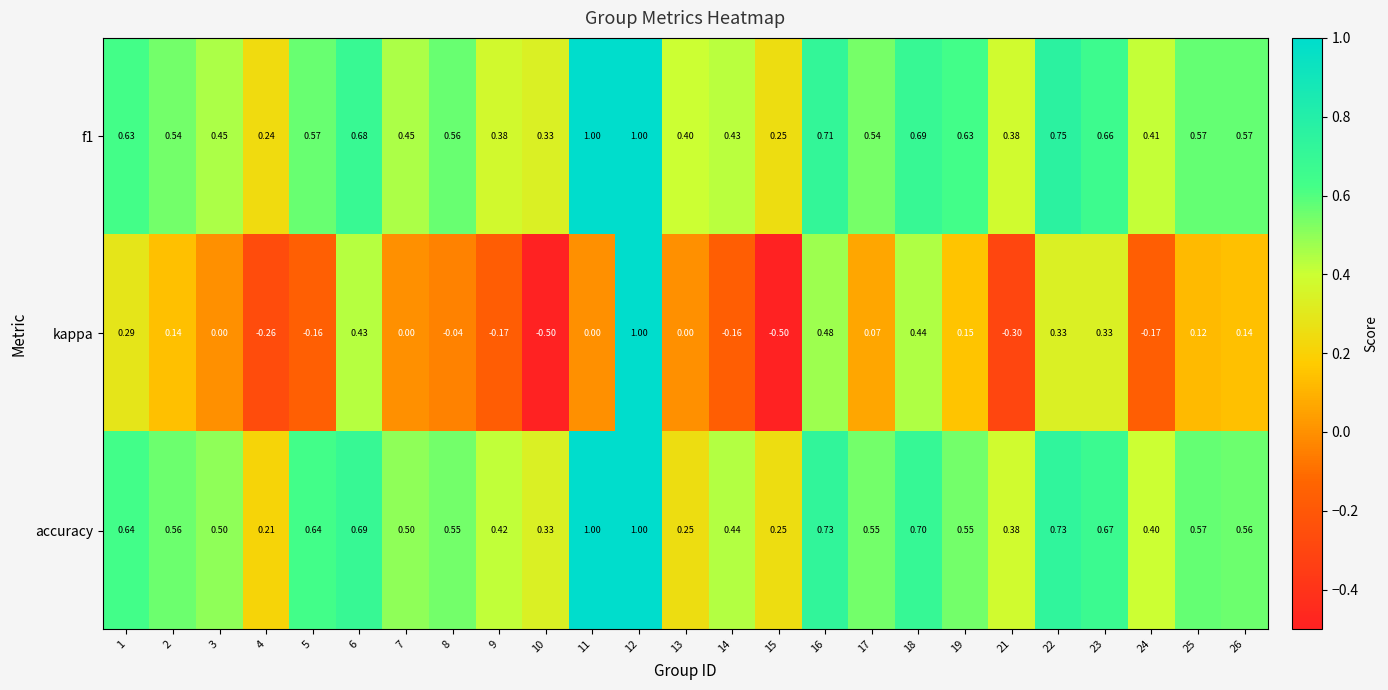

Which series has the widest spread of values?

kappa